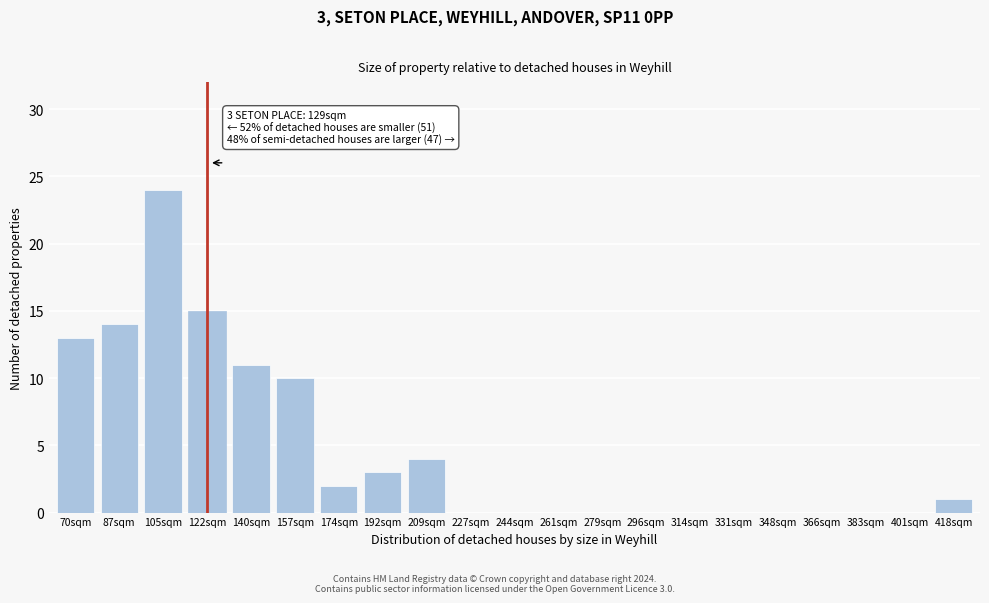

Reading right to left, transcribe all the data shown in this chart.

418sqm=1	401sqm=0	383sqm=0	366sqm=0	348sqm=0	331sqm=0	314sqm=0	296sqm=0	279sqm=0	261sqm=0	244sqm=0	227sqm=0	209sqm=4	192sqm=3	174sqm=2	157sqm=10	140sqm=11	122sqm=15	105sqm=24	87sqm=14	70sqm=13